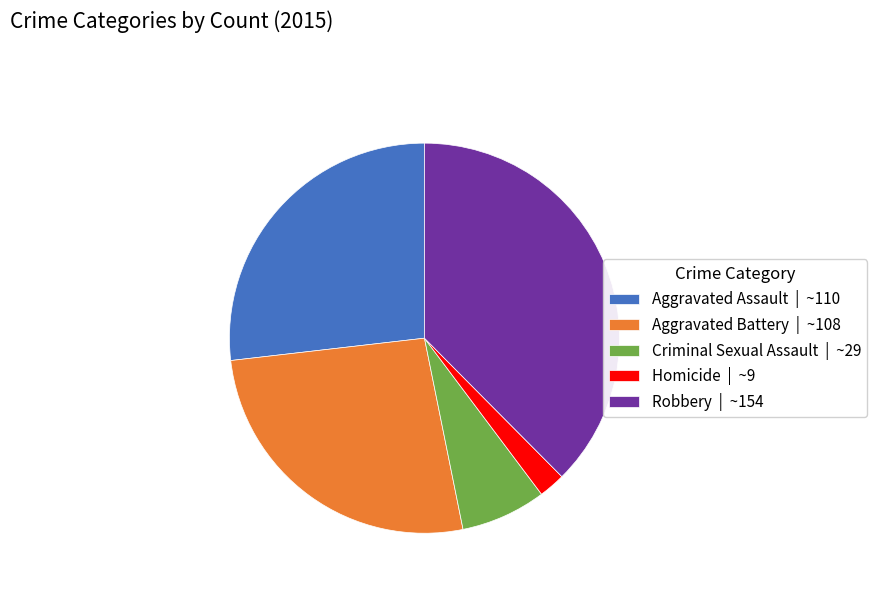

Is the sum of Criminal Sexual Assault | ~29 and Homicide | ~9 greater than half?

No